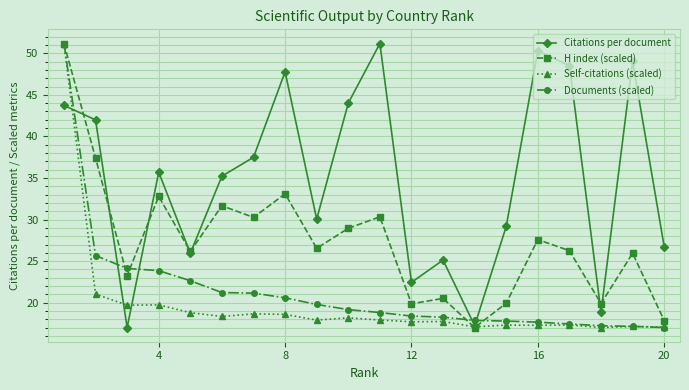

True or false: Citations per document has more than 2 interior local peaks.

True